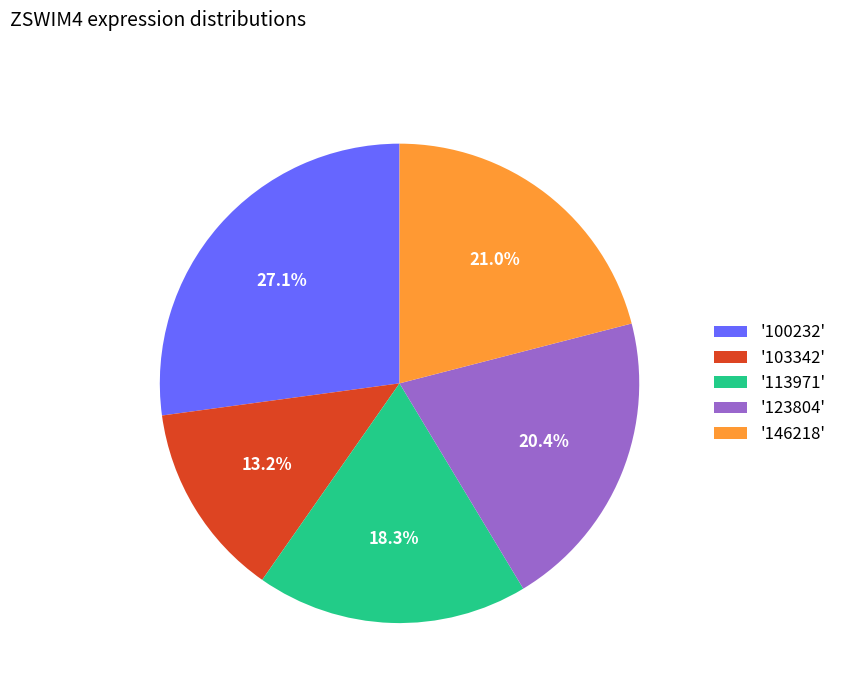

How many slices are in this pie chart?

5